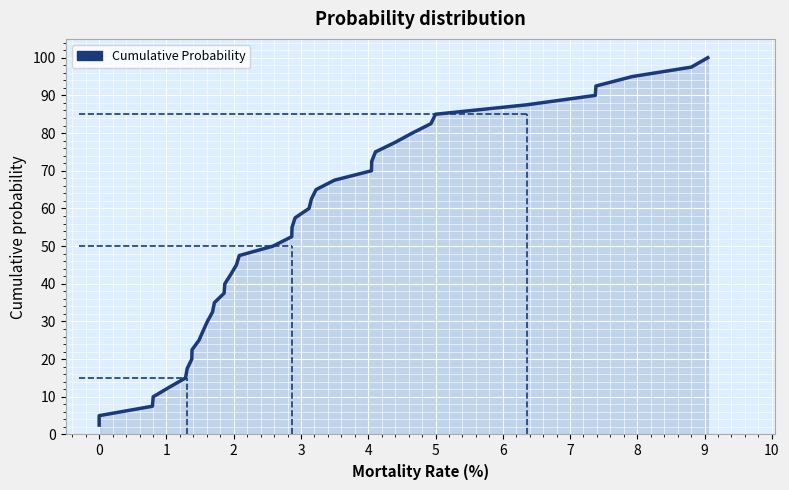

What is the difference between the maximum and minimum values?

97.5